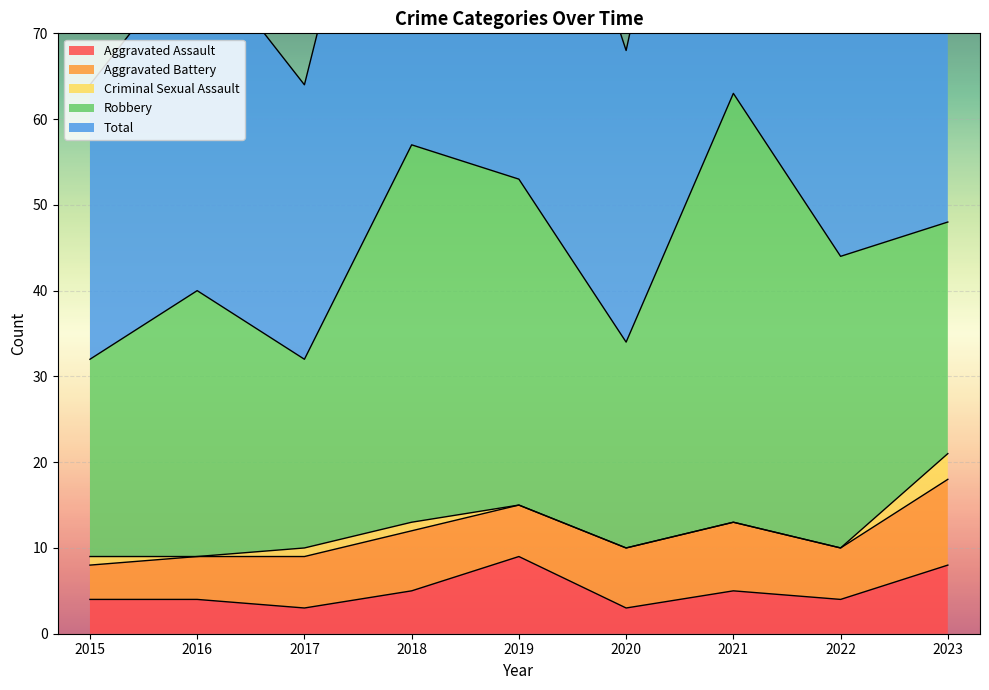

Count the Aggravated Battery values in the range 6 to 7.

5